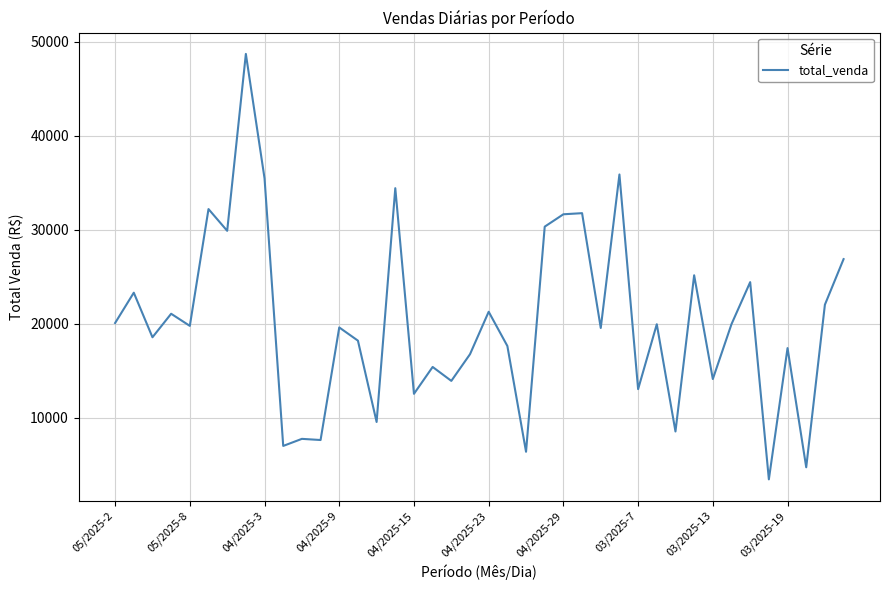

What is the sum of all values?

806007.7